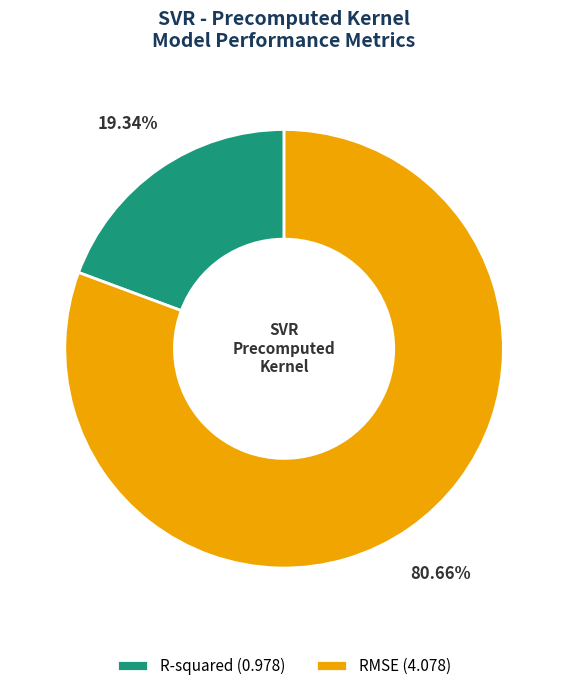

Which slice is the smallest?

R-squared